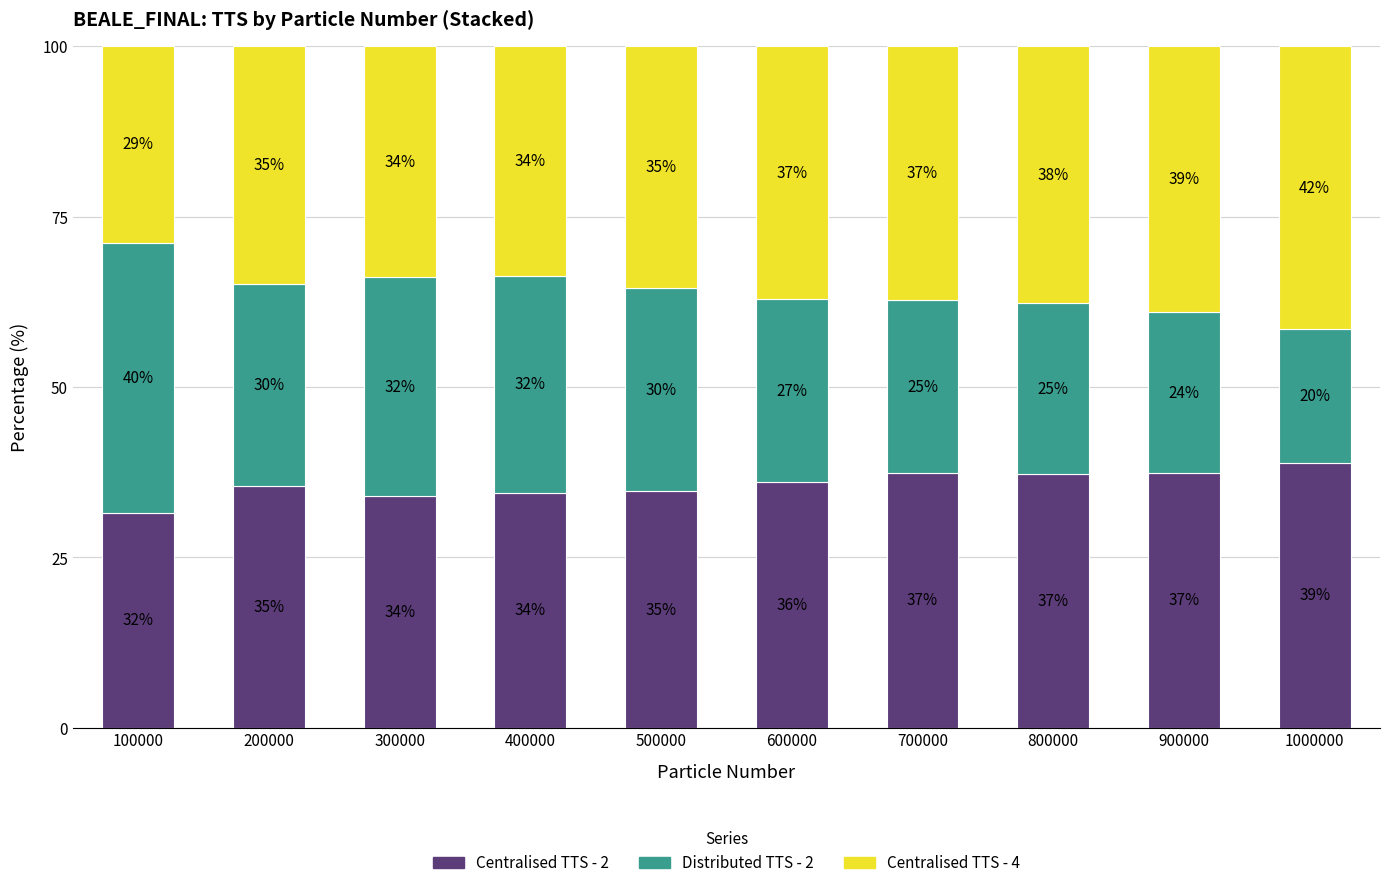

What is the total value across all series at 300000?

100.0